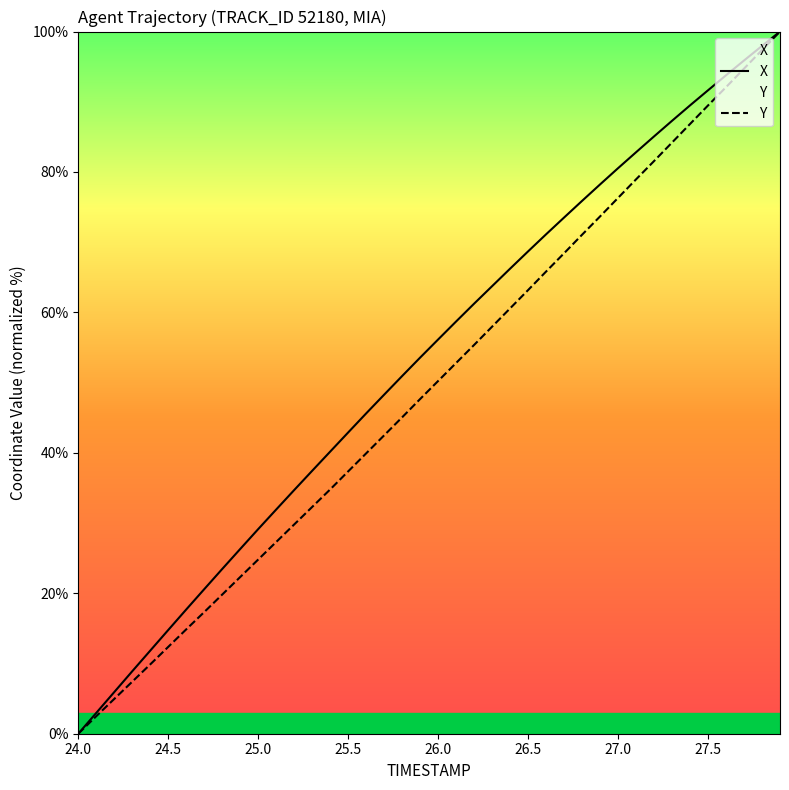

Reading left to right, list all the values displayed in this chart.

X: 0.0	3.0	5.9	8.9	11.8	14.8	17.7	20.6	23.5	26.3	29.1	31.9	34.7	37.4	40.2	42.9	45.6	48.3	50.9	53.6	56.1	58.7	61.2	63.7	66.2	68.7	71.1	73.5	75.9	78.2	80.5	82.8	85.1	87.3	89.5	91.6	93.8	95.9	98.0	100.0
Y: 0.0	2.5	5.0	7.4	9.9	12.4	14.9	17.3	19.8	22.3	24.8	27.3	29.8	32.3	34.8	37.4	39.9	42.5	45.1	47.7	50.2	52.8	55.4	58.0	60.6	63.2	65.8	68.4	71.1	73.7	76.3	79.0	81.6	84.2	86.8	89.5	92.1	94.7	97.4	100.0